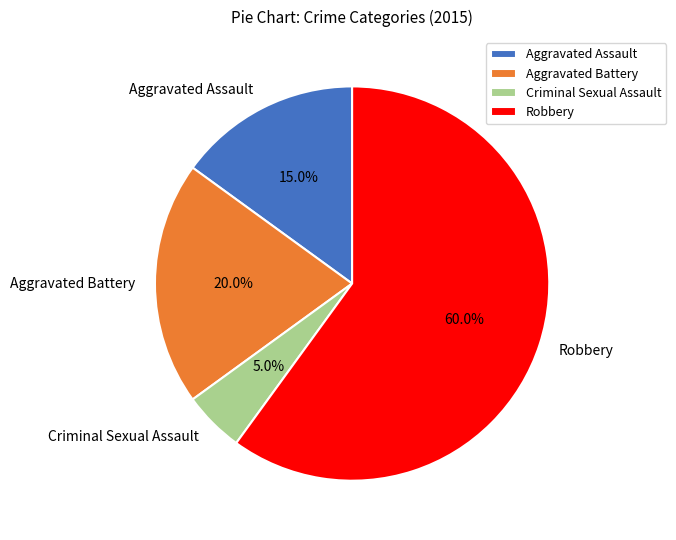

Combined, do Aggravated Battery and Criminal Sexual Assault account for over 50%?

No